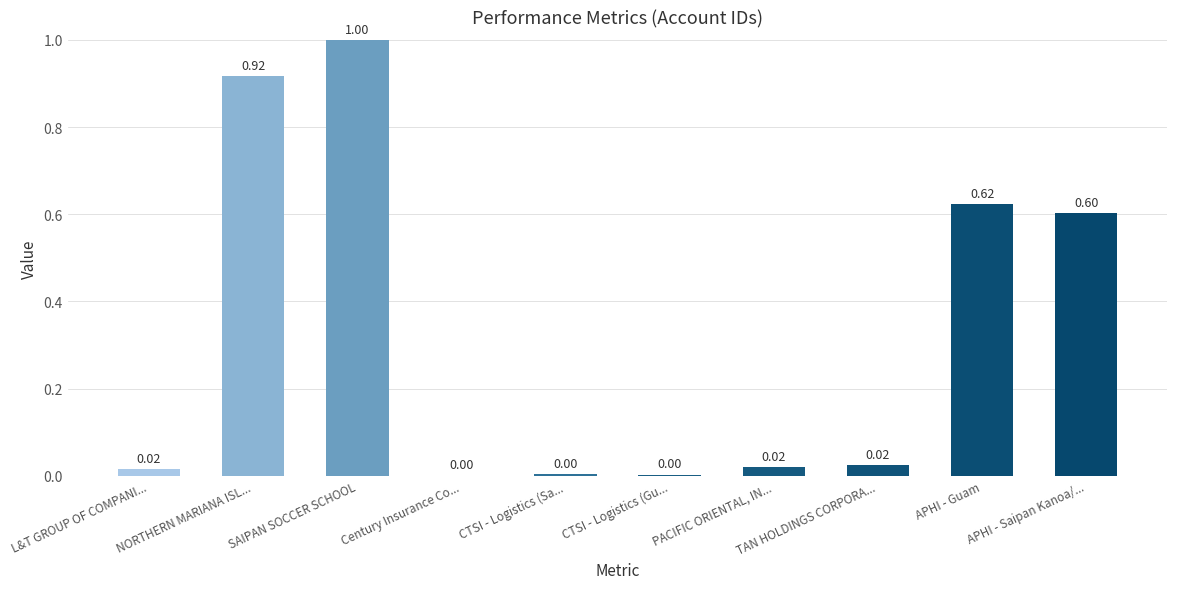

Which category has the highest value across all series?

SAIPAN SOCCER SCHOOL